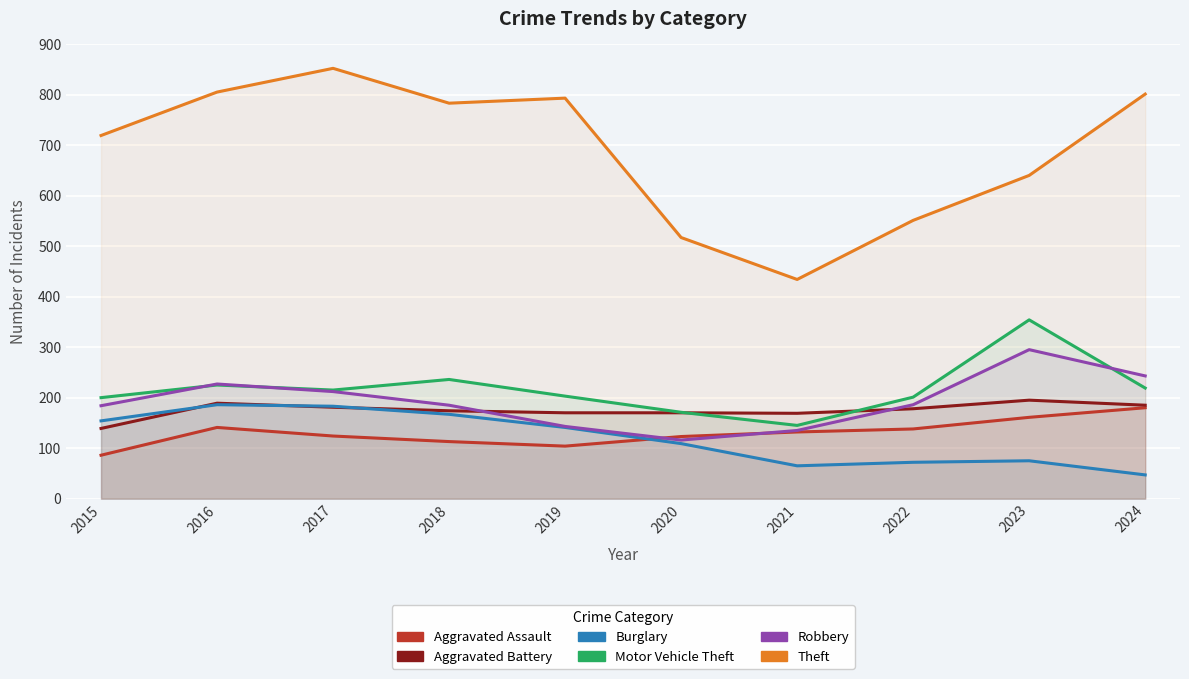

What is the approximate value of Aggravated Battery at 2019?

170